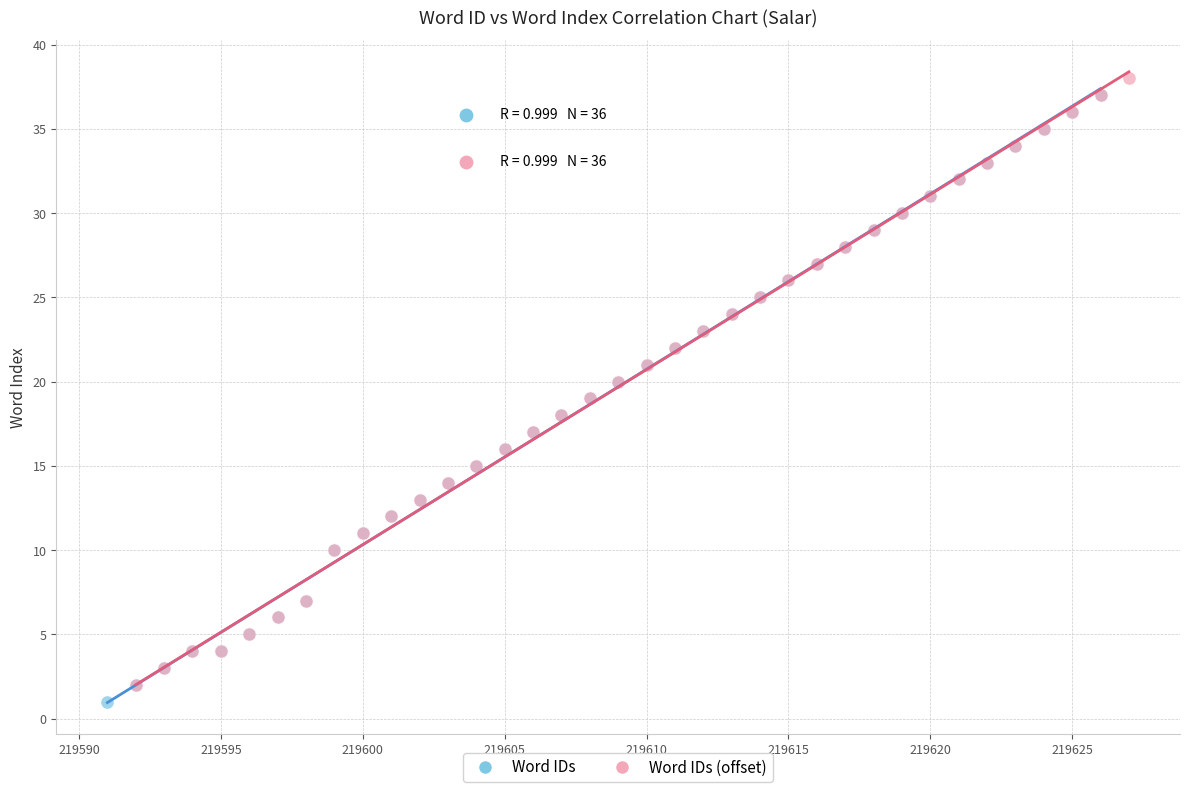

What are all the series names shown in the legend?

Word IDs, Word IDs (offset)